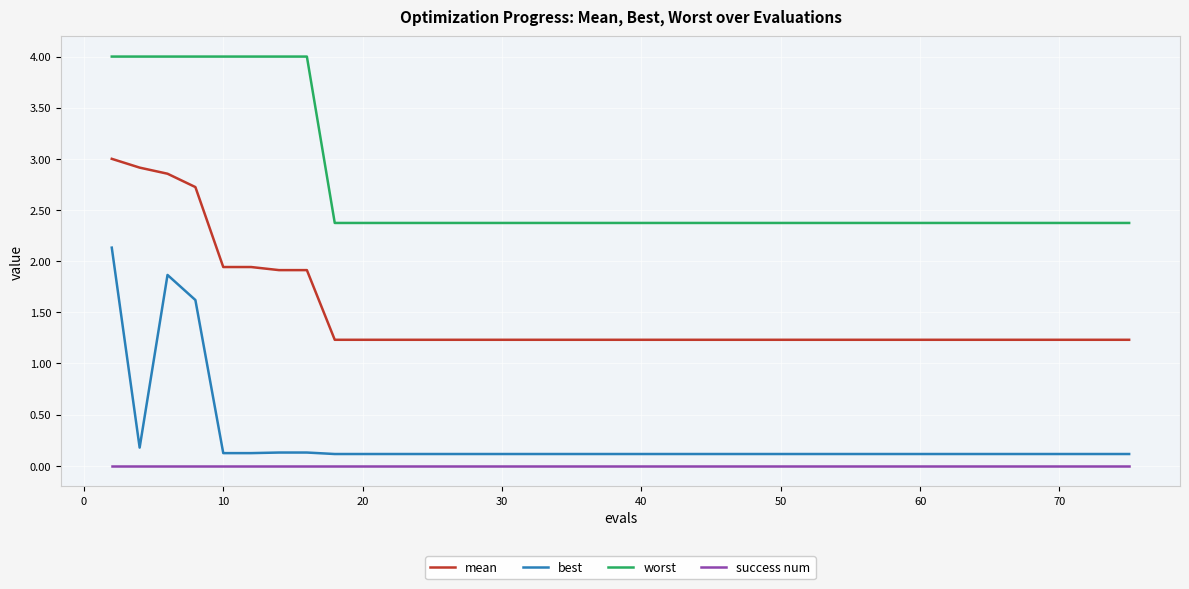

True or false: best and mean cross at least once.

False